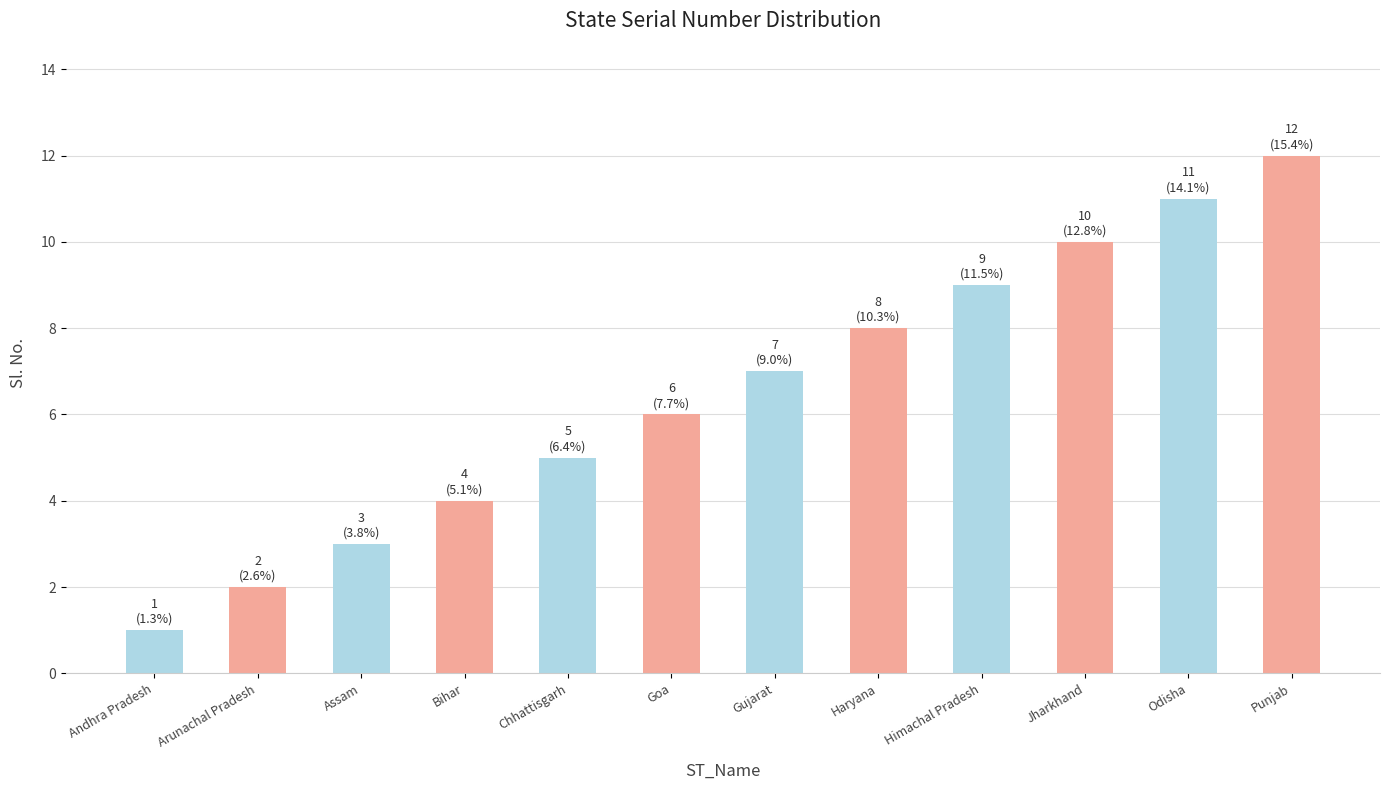

At which category does the chart reach its minimum across all series?

Andhra Pradesh